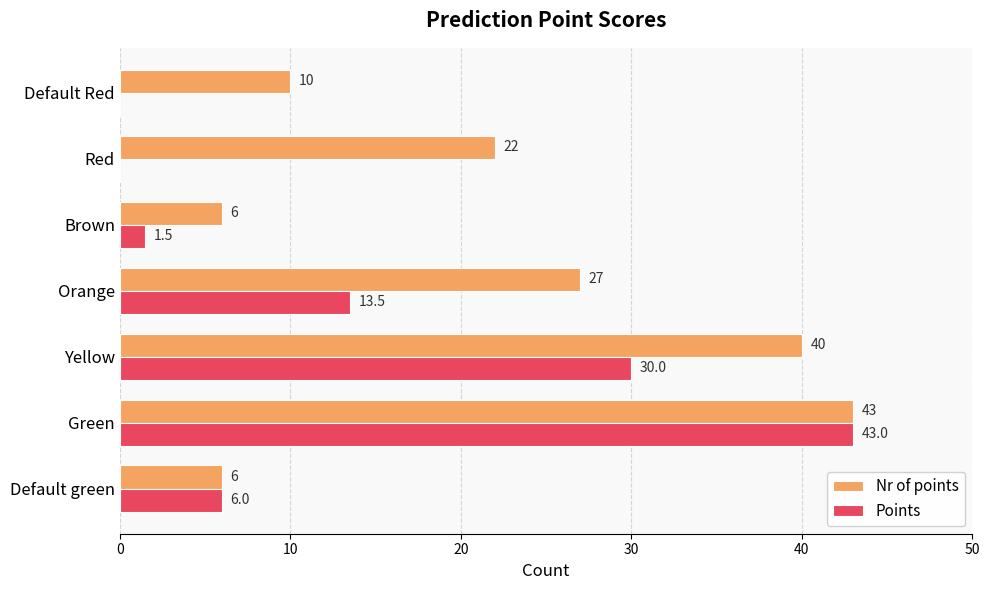

Which category has the highest value across all series?

Green